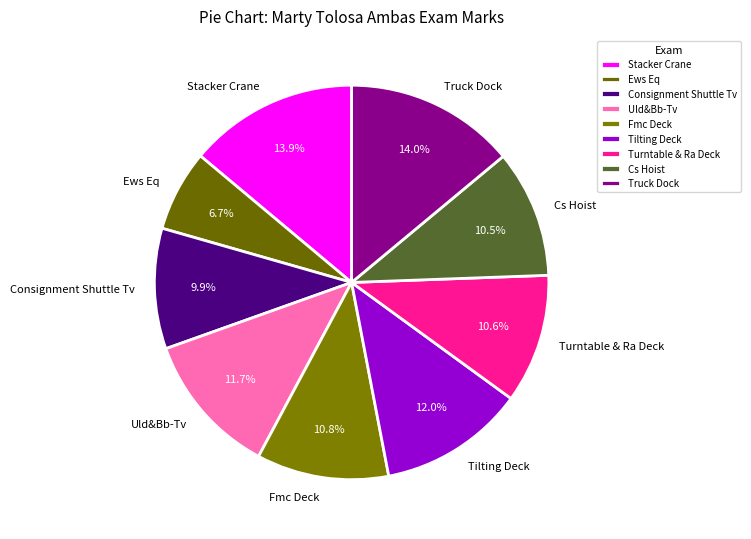

To the nearest percent, what is the average slice percentage?

11%